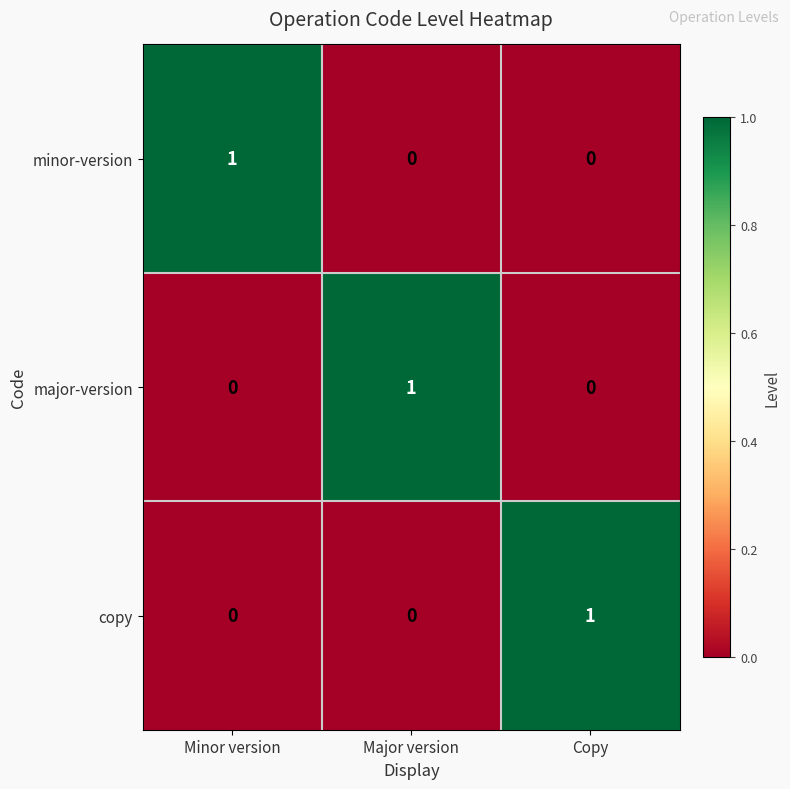

Is the value of major-version at Minor version greater than the value of copy at Copy?

No